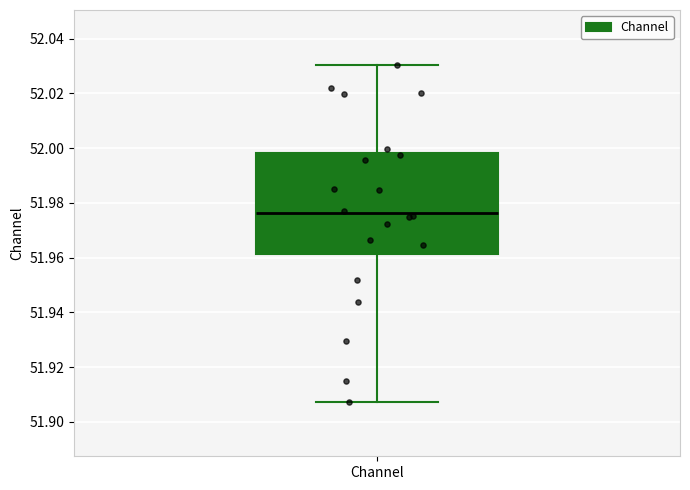

Read this box plot against the y-axis: the position of the median line, the range covered by the box, and the ends of both whiskers. The values are not printed on the chart, so give them approximately, as read against the axis.

median 51.976, box 51.962 to 51.998, whiskers 51.908 to 52.030